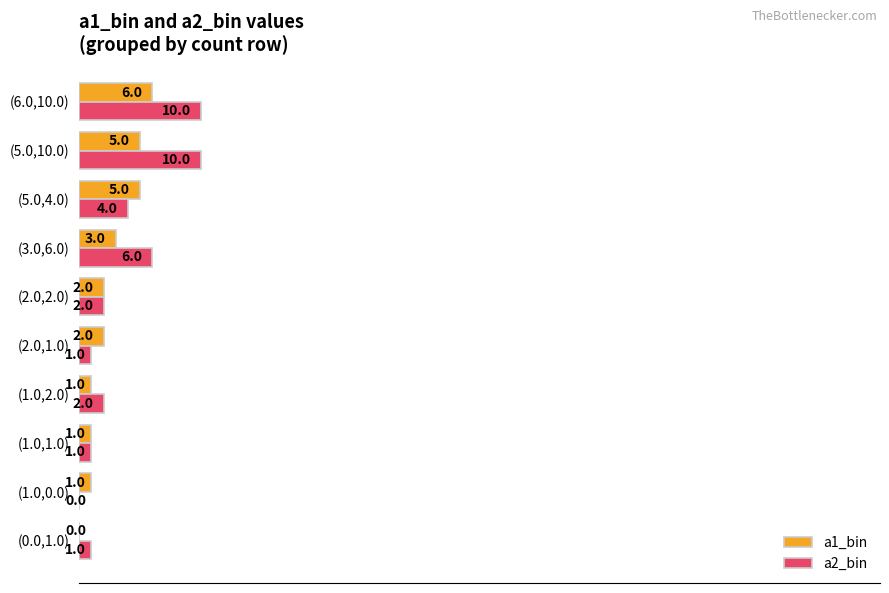

What are all the series names shown in the legend?

a1_bin, a2_bin